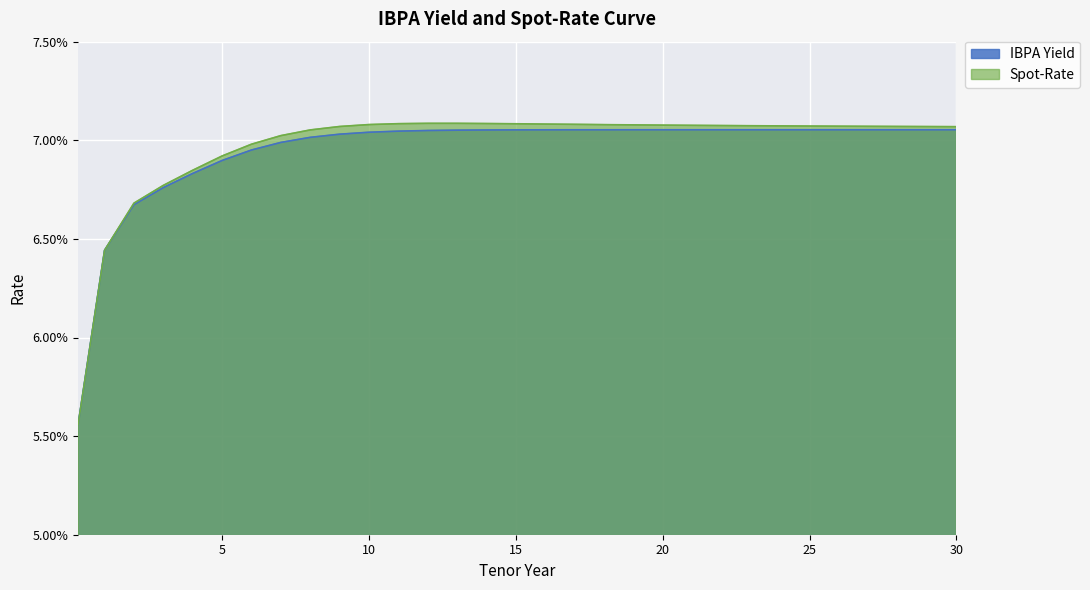

True or false: IBPA Yield and Spot-Rate intersect in this chart.

False